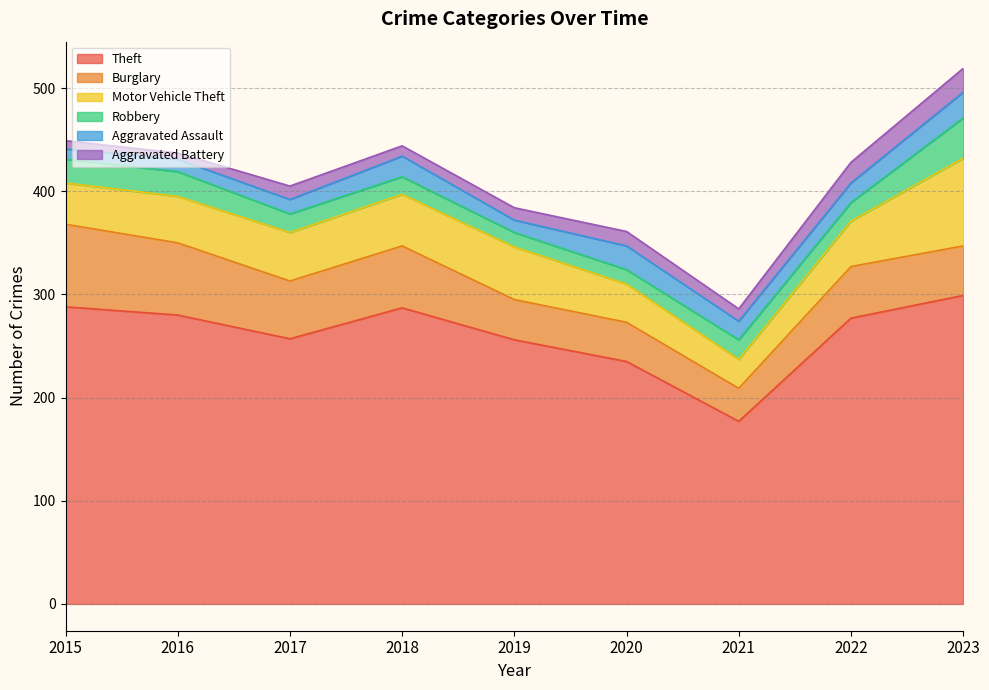

At how many categories does at least one series exceed 166?

9